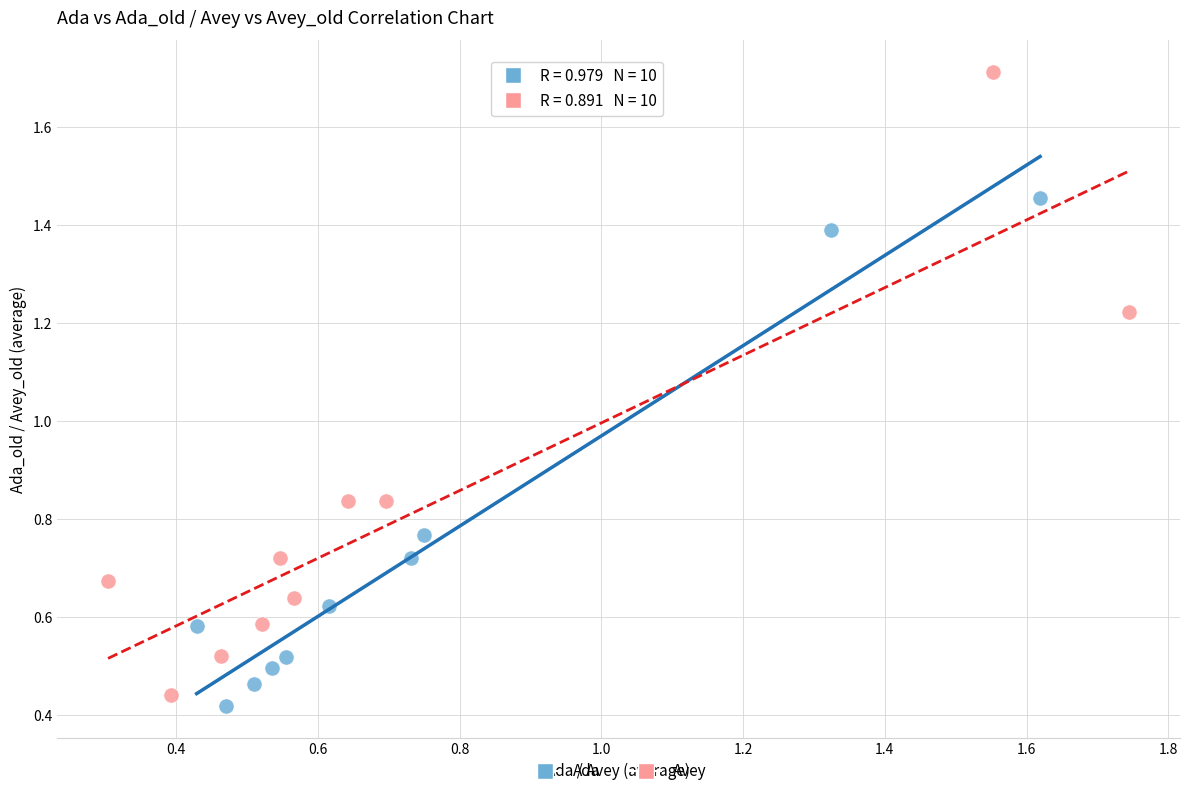

Which series reaches the maximum Y coordinate?

Avey